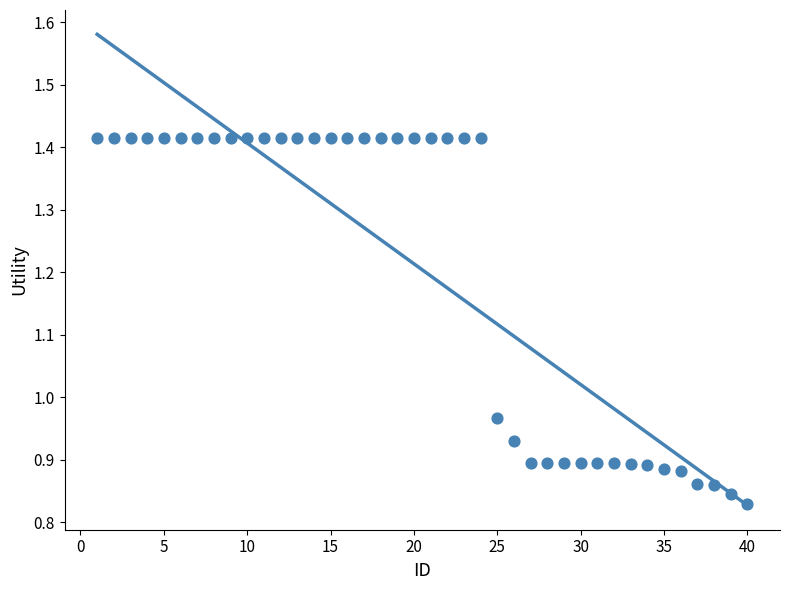

What is the range of Y values (max minus min)?

0.6